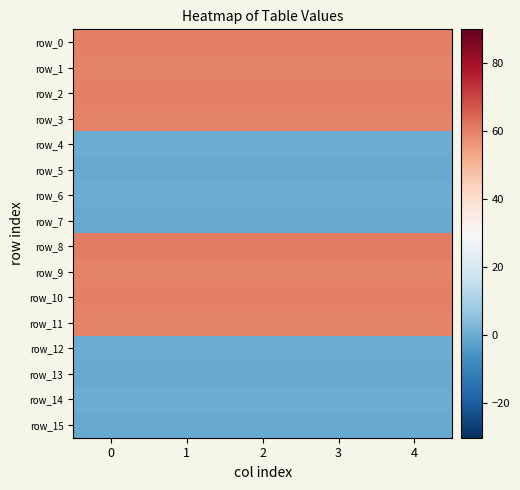

Rank the series by their maximum value, from lowest to highest.

row_5, row_7, row_13, row_15, row_4, row_6, row_12, row_14, row_9, row_1, row_3, row_11, row_0, row_2, row_10, row_8